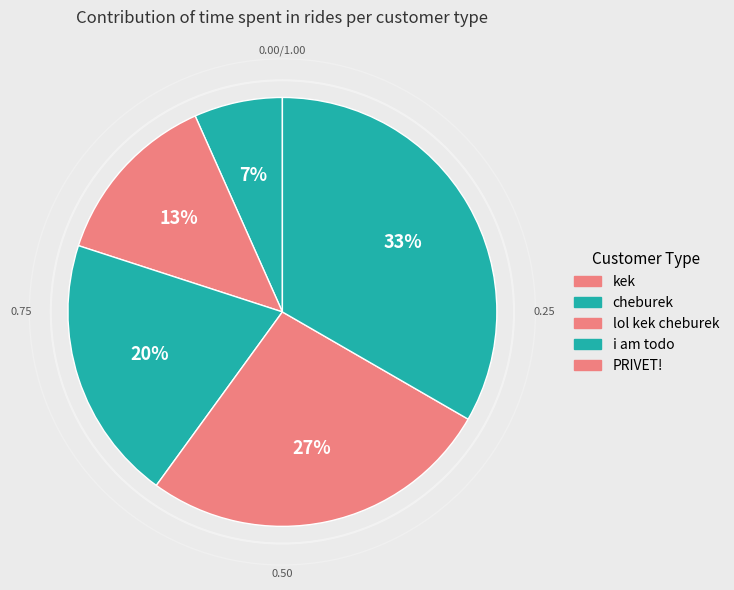

How many slices are in this pie chart?

5